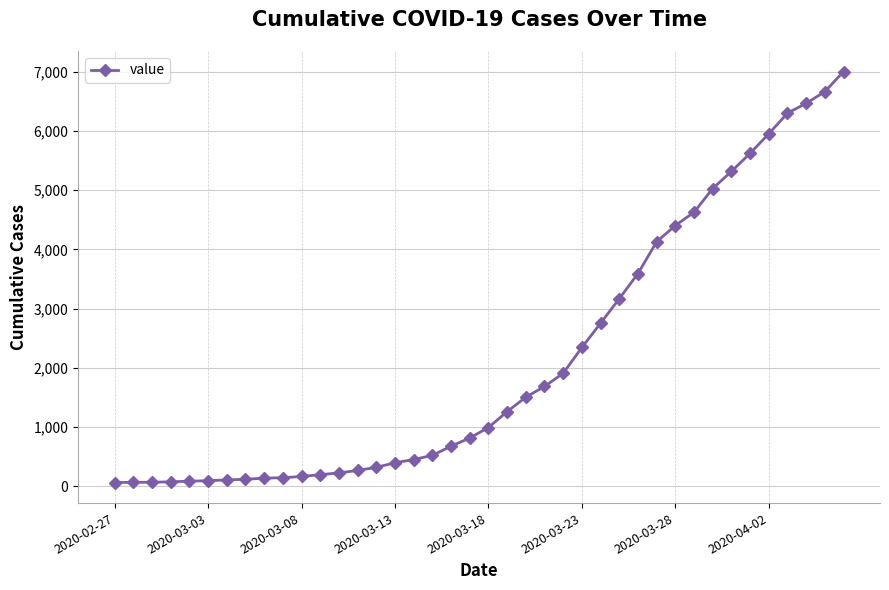

How many distinct data groups are displayed?

1